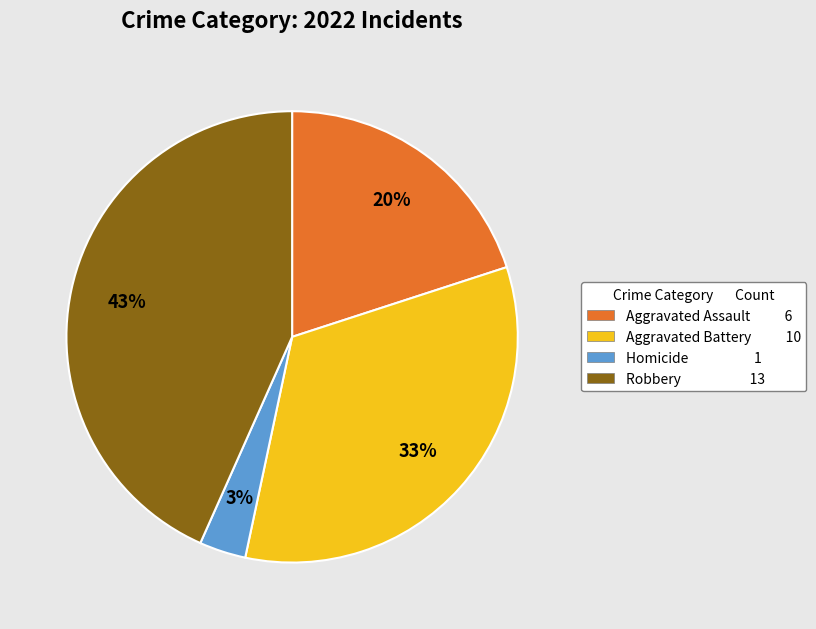

Does Robbery 13 represent more than half of the total?

No